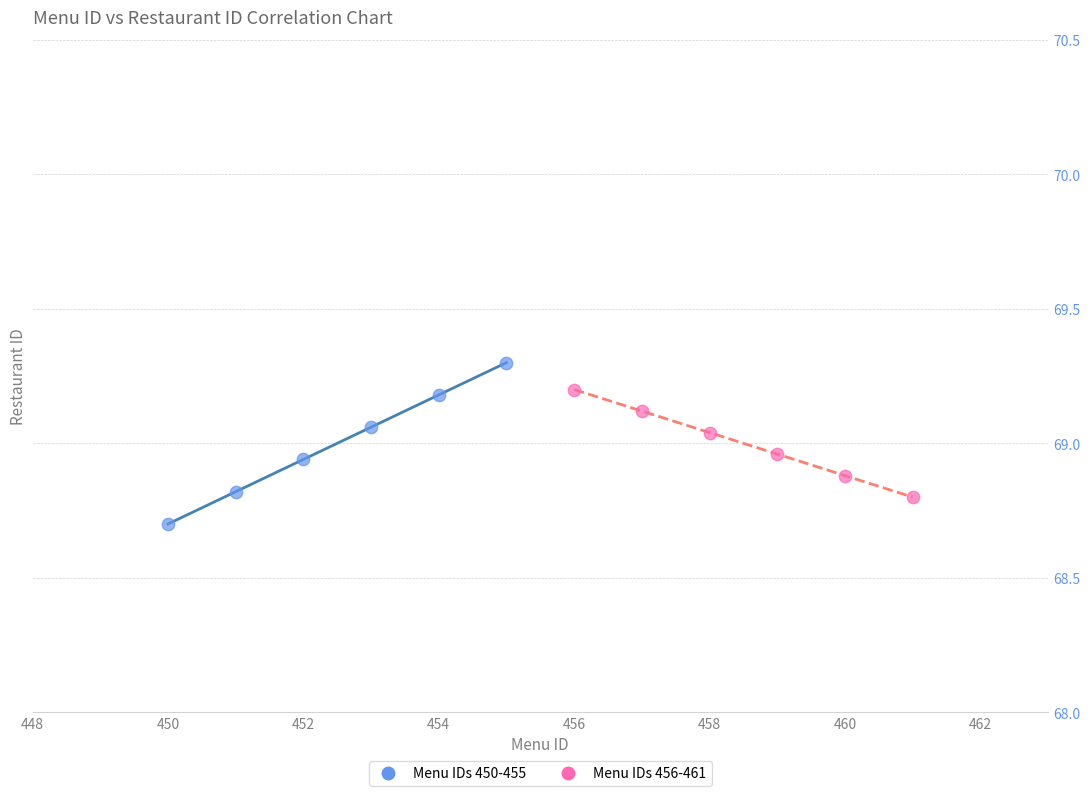

What are all the series names shown in the legend?

Menu IDs 450-455, Menu IDs 456-461